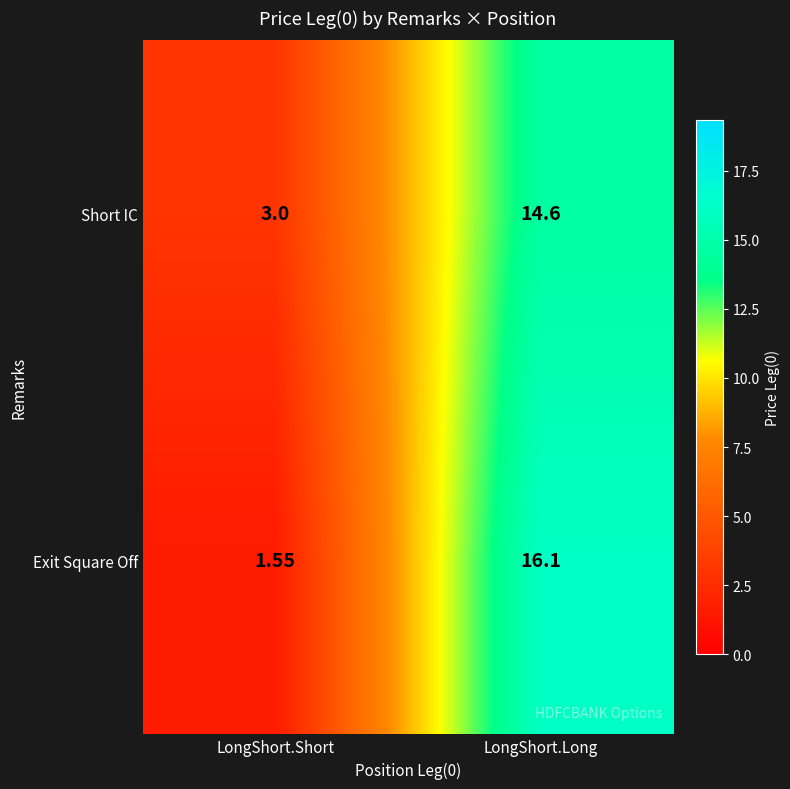

How many values in the Exit Square Off series are below 16?

1